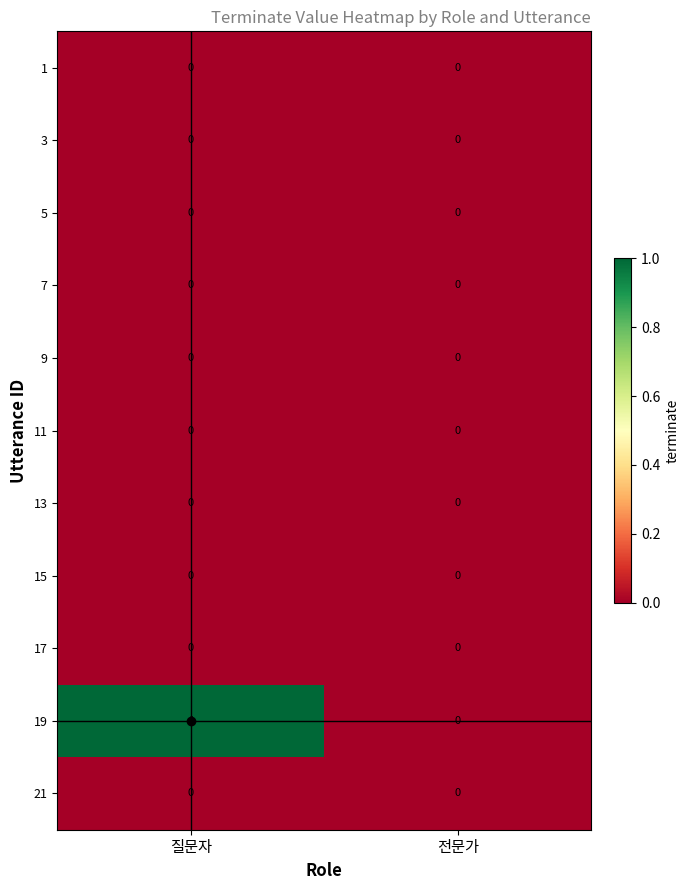

At which label is 19 closest to 0?

전문가